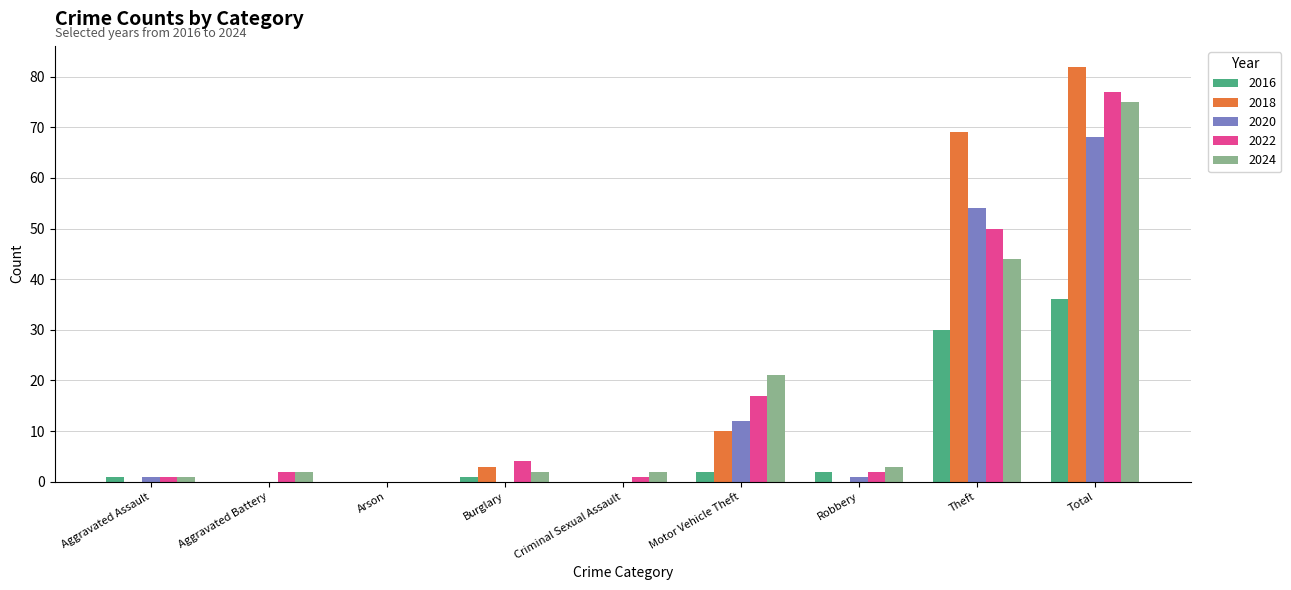

The 2018 series shows 0 at Aggravated Battery. True or false?

True